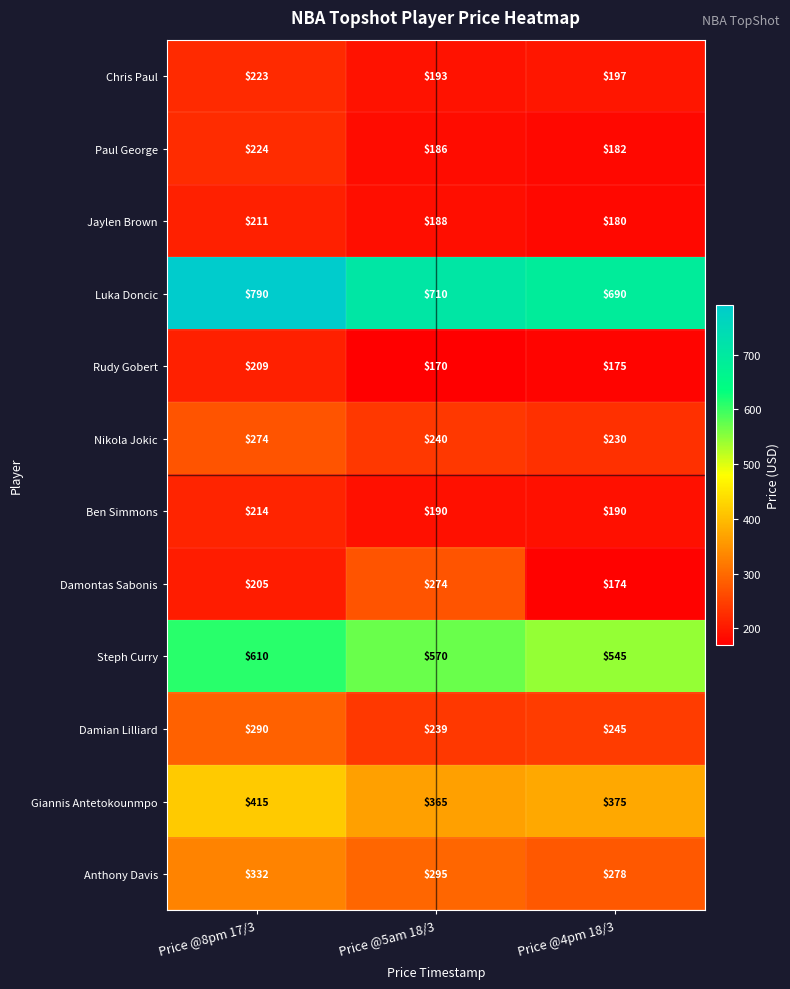

True or false: Ben Simmons has a value of 287 at Price @8pm 17/3.

False